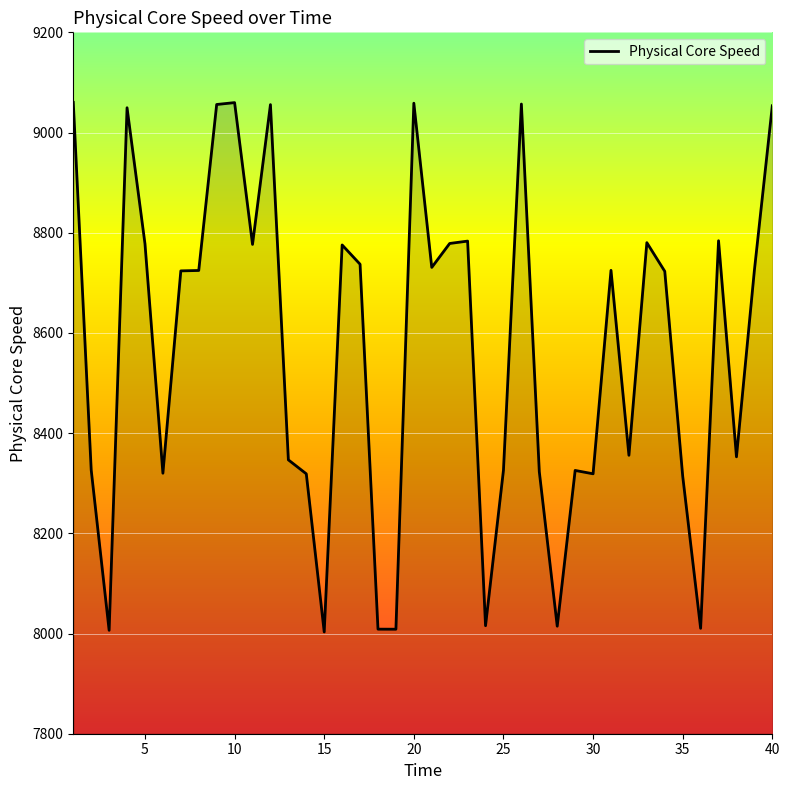

What is the smallest value displayed?

8003.2